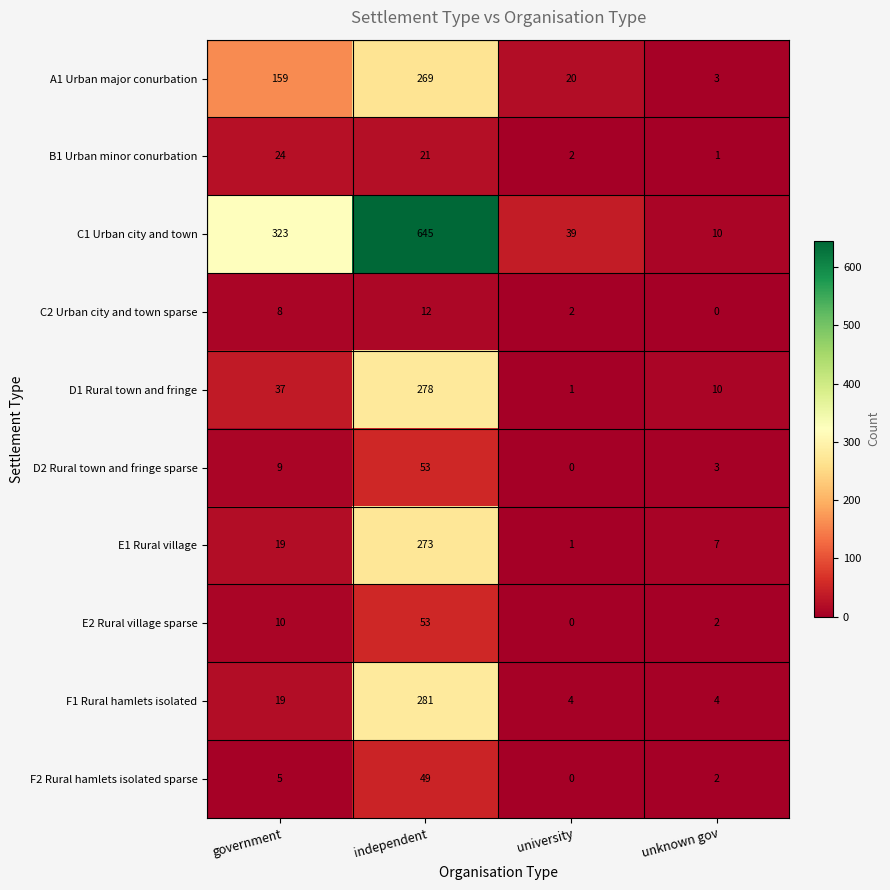

True or false: F2 Rural hamlets isolated sparse has a value of 32 at independent.

False